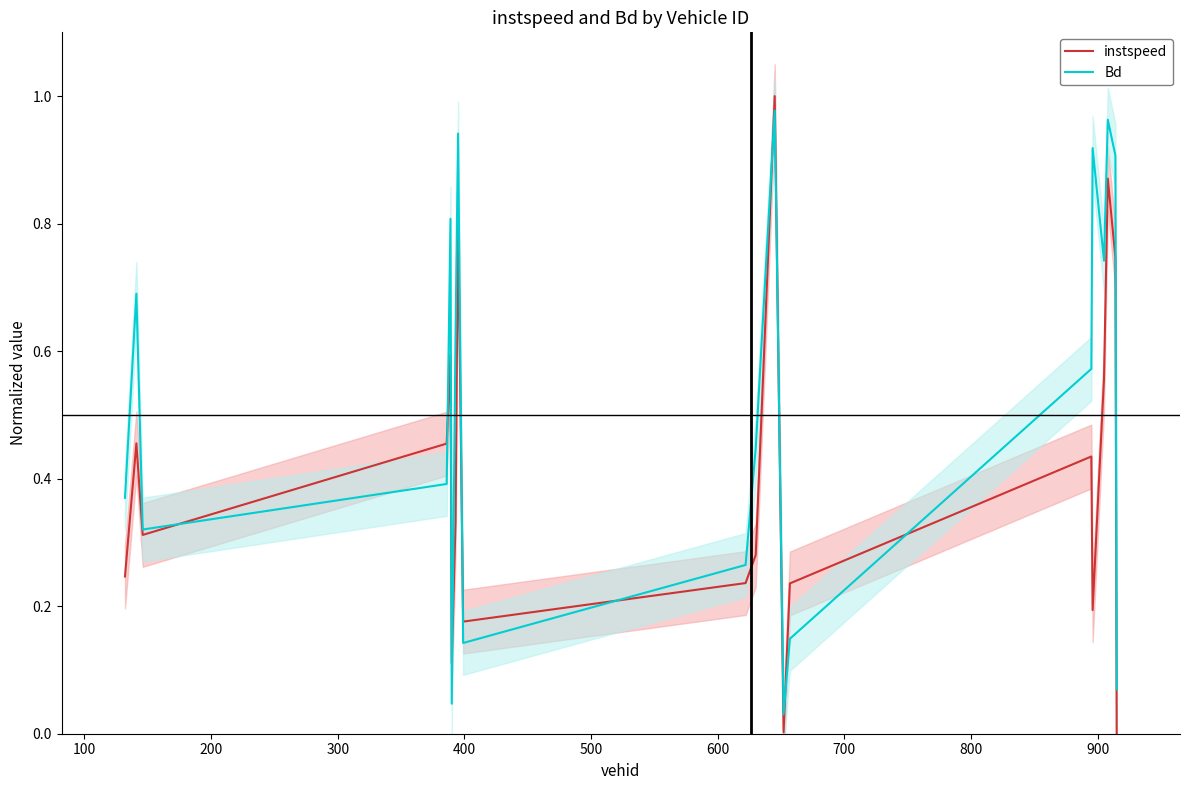

True or false: instspeed has a value of 0.4 at 11.

False